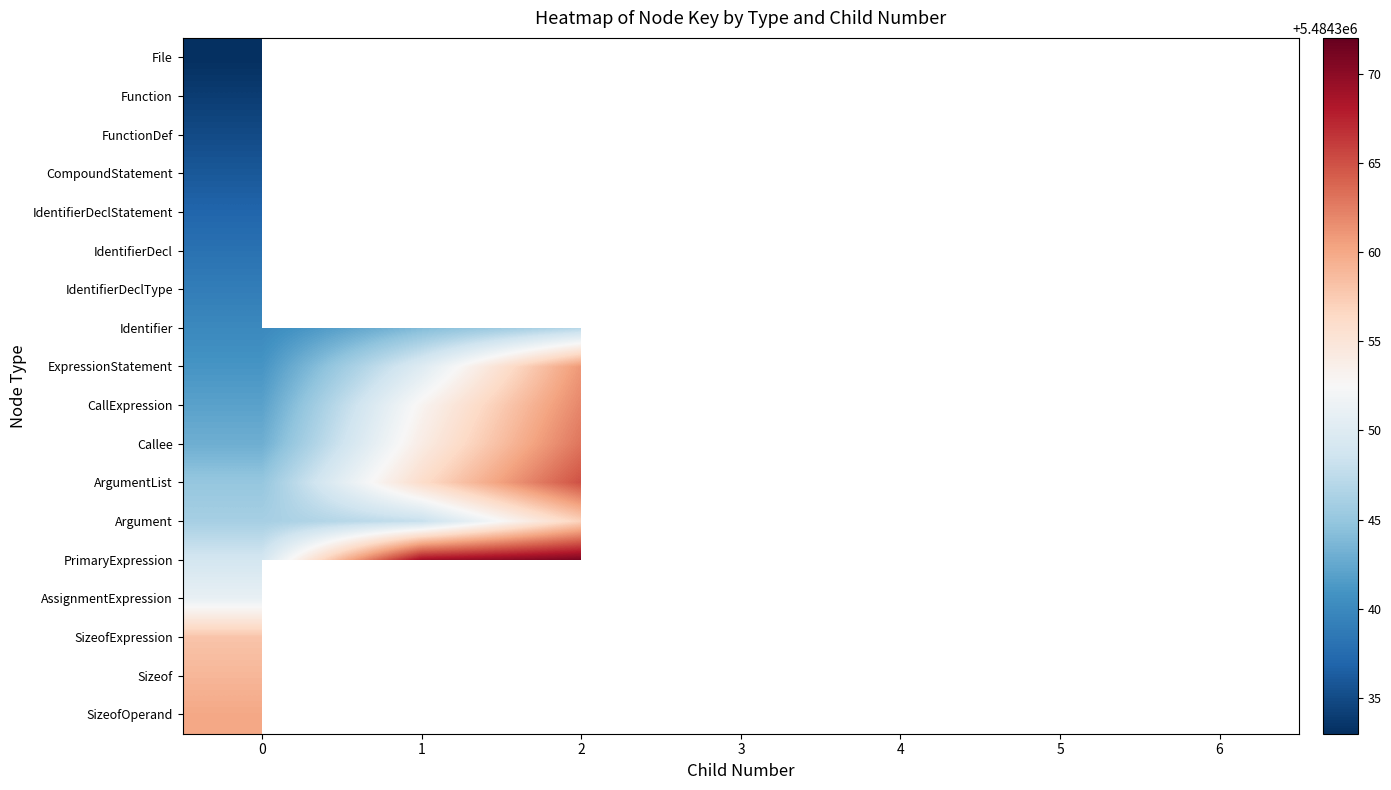

List the series in order of their peak value, lowest first.

File, Function, FunctionDef, CompoundStatement, IdentifierDeclStatement, IdentifierDecl, IdentifierDeclType, AssignmentExpression, SizeofExpression, Sizeof, SizeofOperand, ExpressionStatement, CallExpression, Callee, ArgumentList, Identifier, PrimaryExpression, Argument